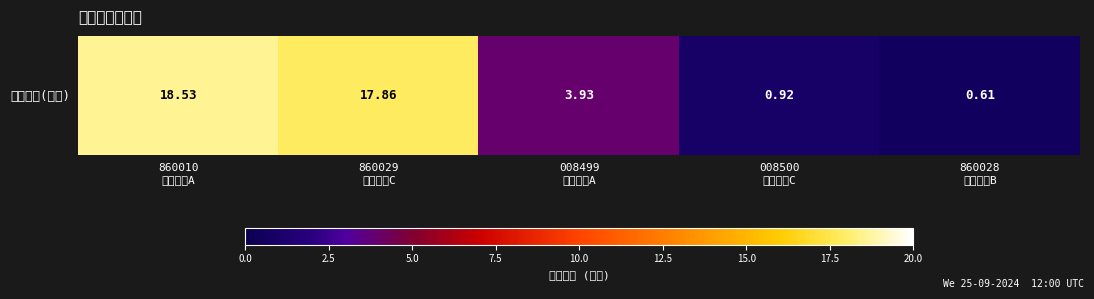

Reading right to left, list all the values displayed in this chart.

0.6	0.9	3.9	17.9	18.5